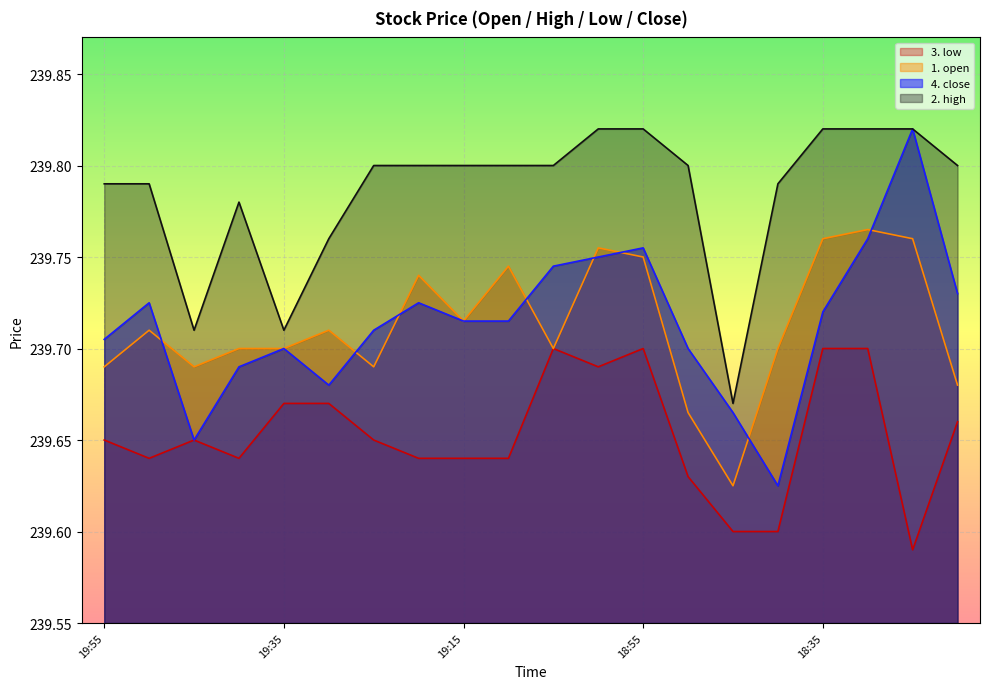

Which series has the largest range (max minus min)?

4. close